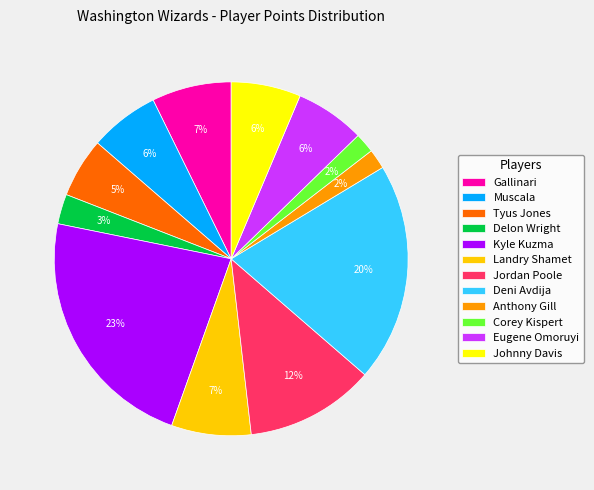

How many slices are in this pie chart?

12